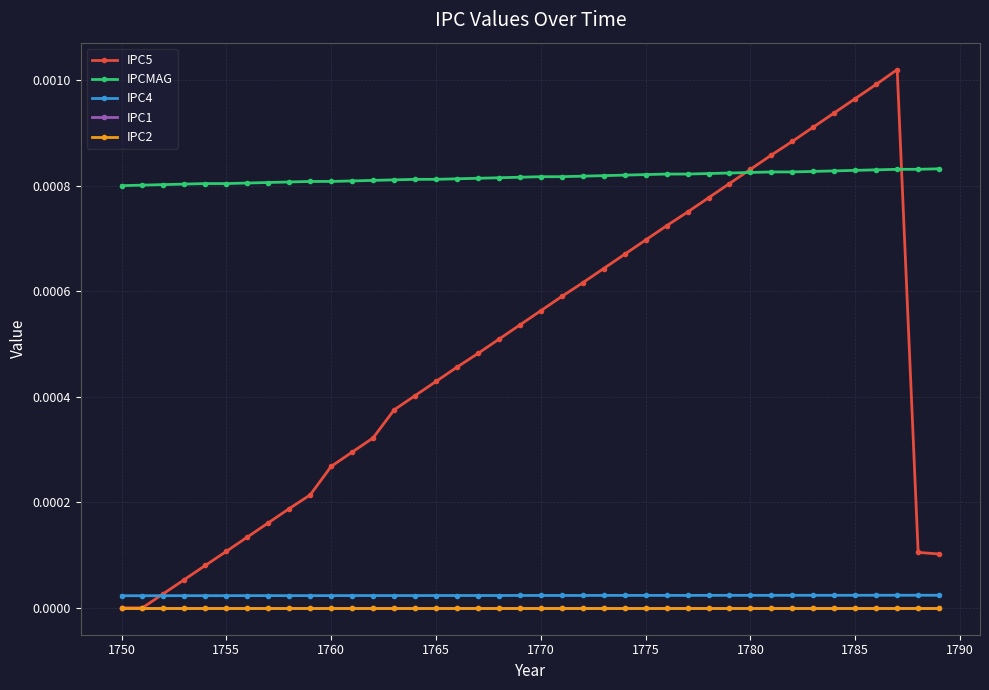

Does the chart display data point markers on the line(s)?

Yes